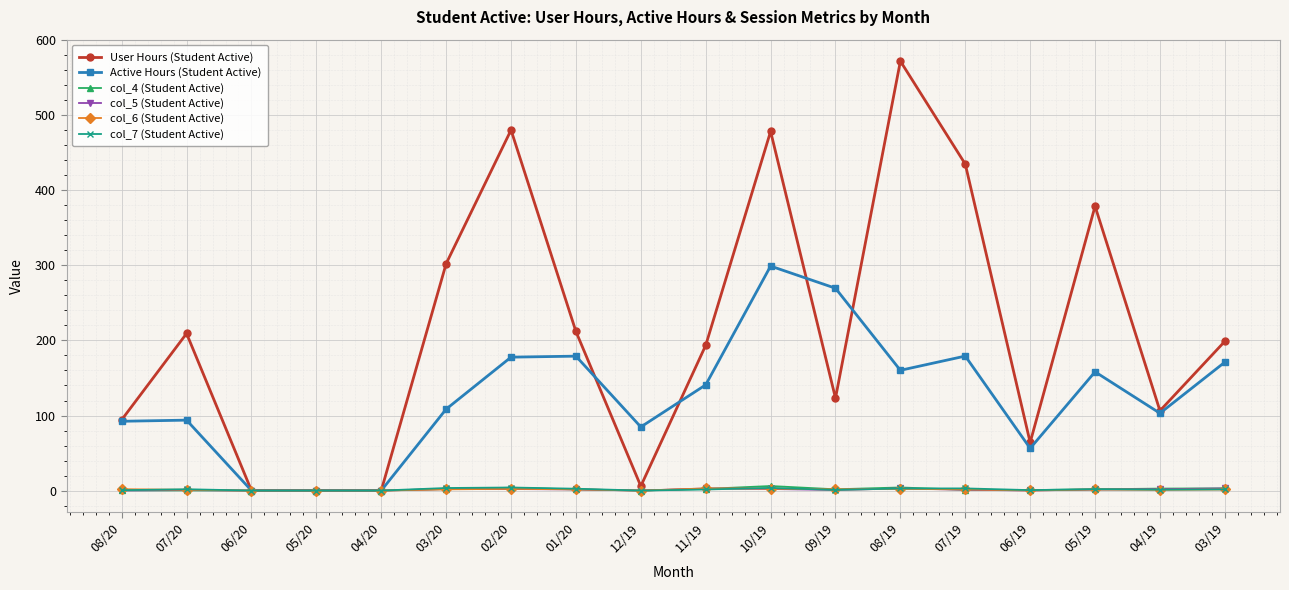

What are all the series names shown in the legend?

User Hours (Student Active), Active Hours (Student Active), col_4 (Student Active), col_5 (Student Active), col_6 (Student Active), col_7 (Student Active)